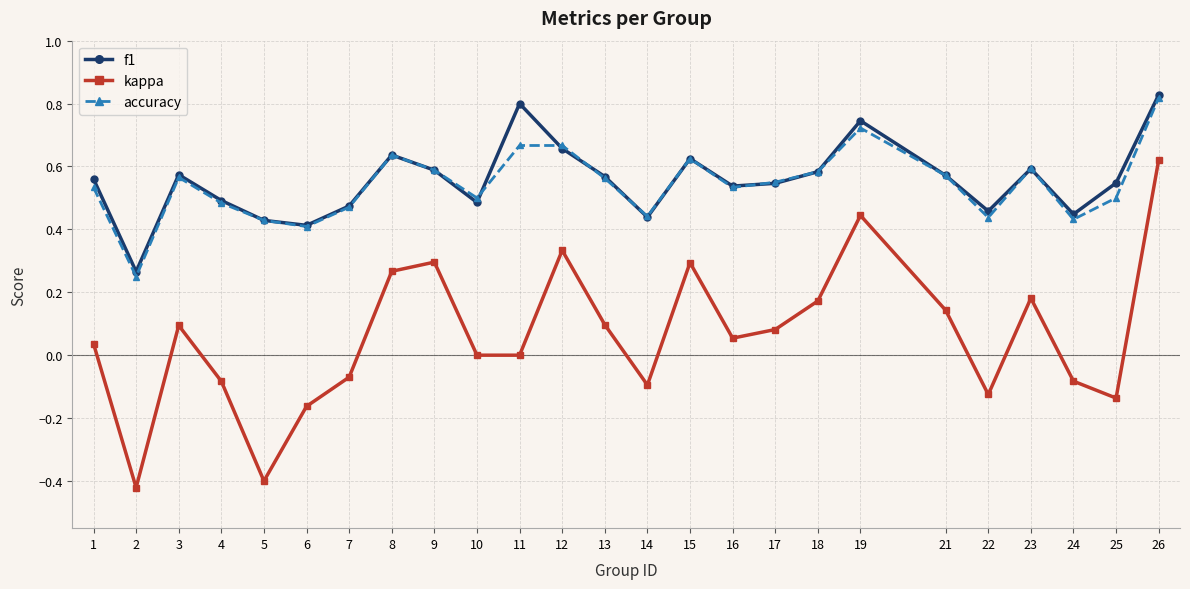

Is the value of kappa at 5 greater than the value of accuracy at 22?

No